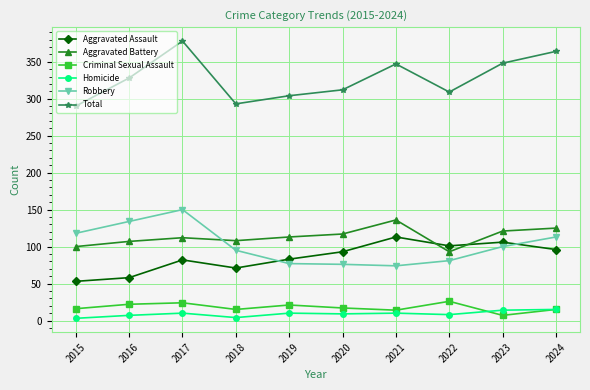

How many lines are shown in the chart?

6